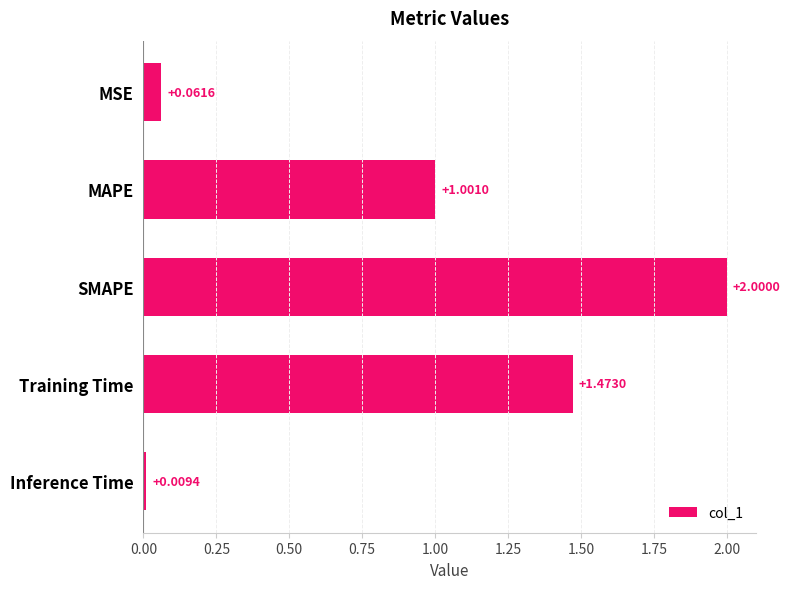

What is the change in value from MAPE to Training Time?

+0.5